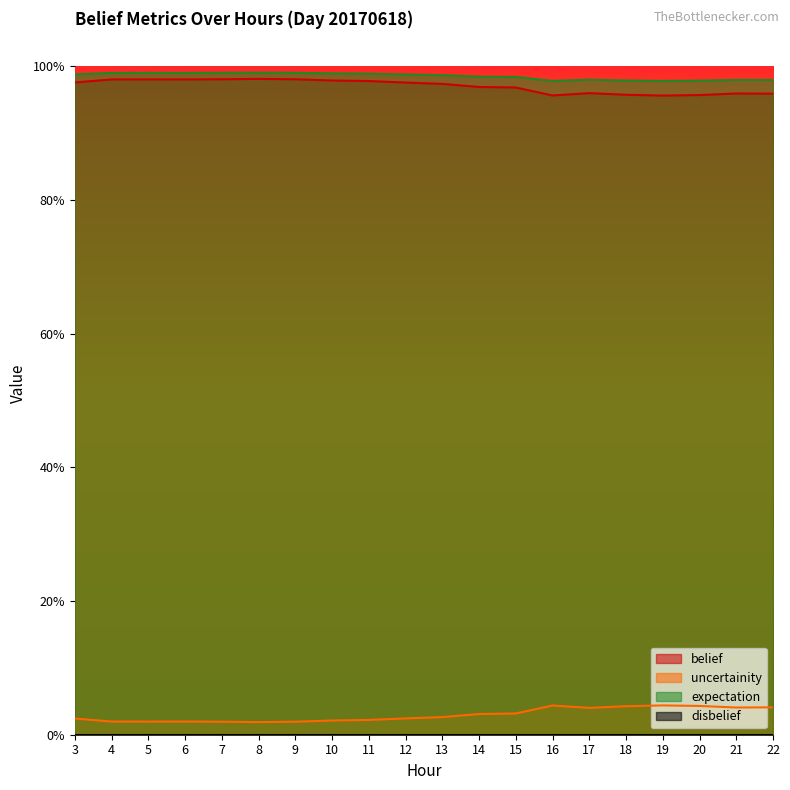

The expectation series shows 1.0 at 9. True or false?

True